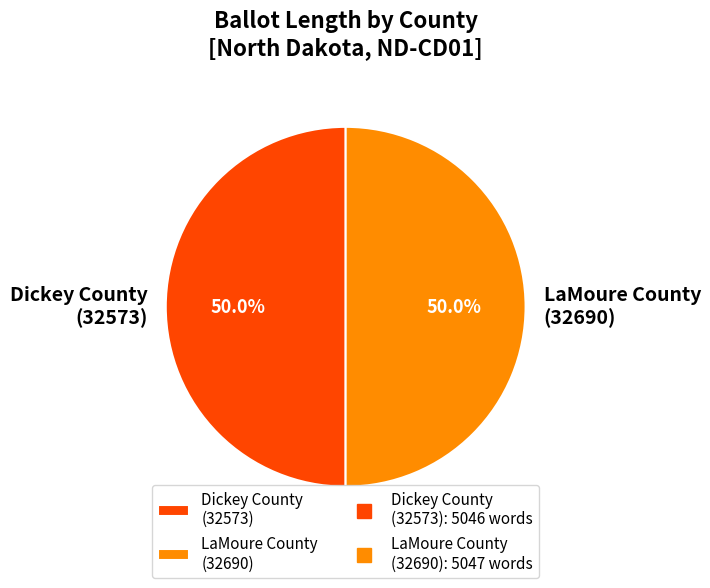

Approximately how many times larger is the value at Dickey County (32573) compared to LaMoure County (32690)?

1.0